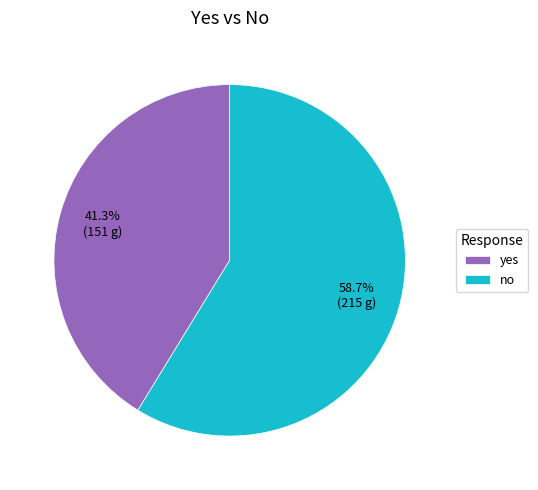

To the nearest percent, what is the average slice percentage?

50%